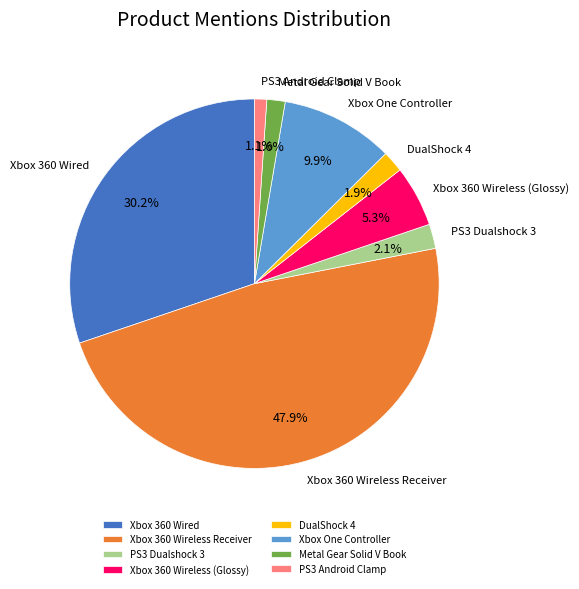

What is the largest slice in the pie chart?

Xbox 360 Wireless Receiver